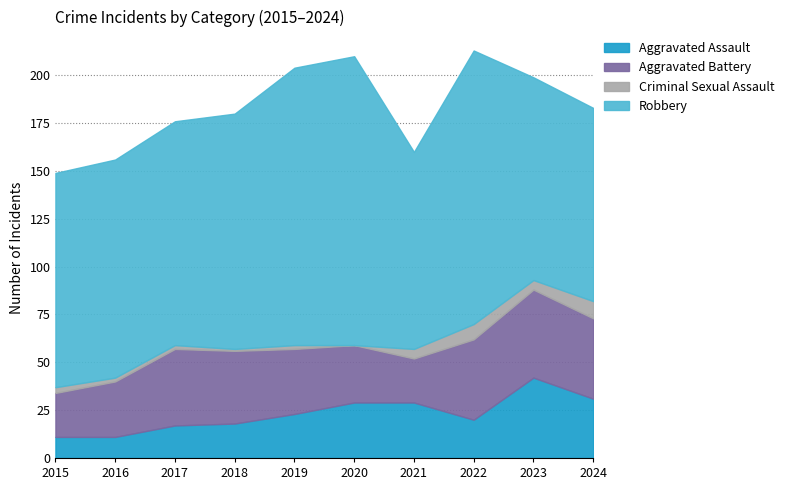

What is the sum of the Robbery values at 2024 and 2021?

204